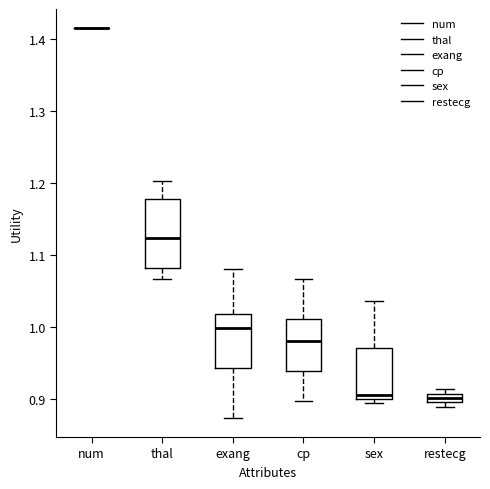

Where does the median line of the box for sex sit on the y-axis? The values are not printed on the chart, so give them approximately, as read against the axis.

0.91